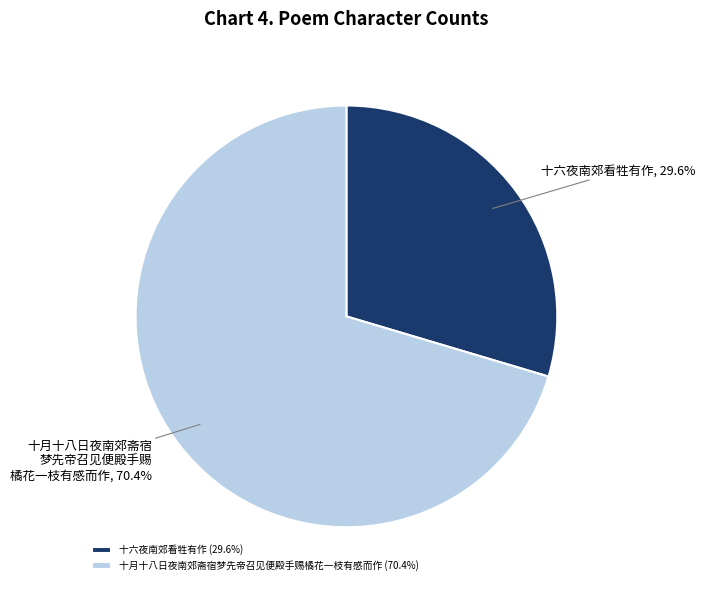

Rank the categories by value from lowest to highest.

十六夜南郊看牲有作, 十月十八日夜南郊斋宿梦先帝召见便殿手赐橘花一枝有感而作